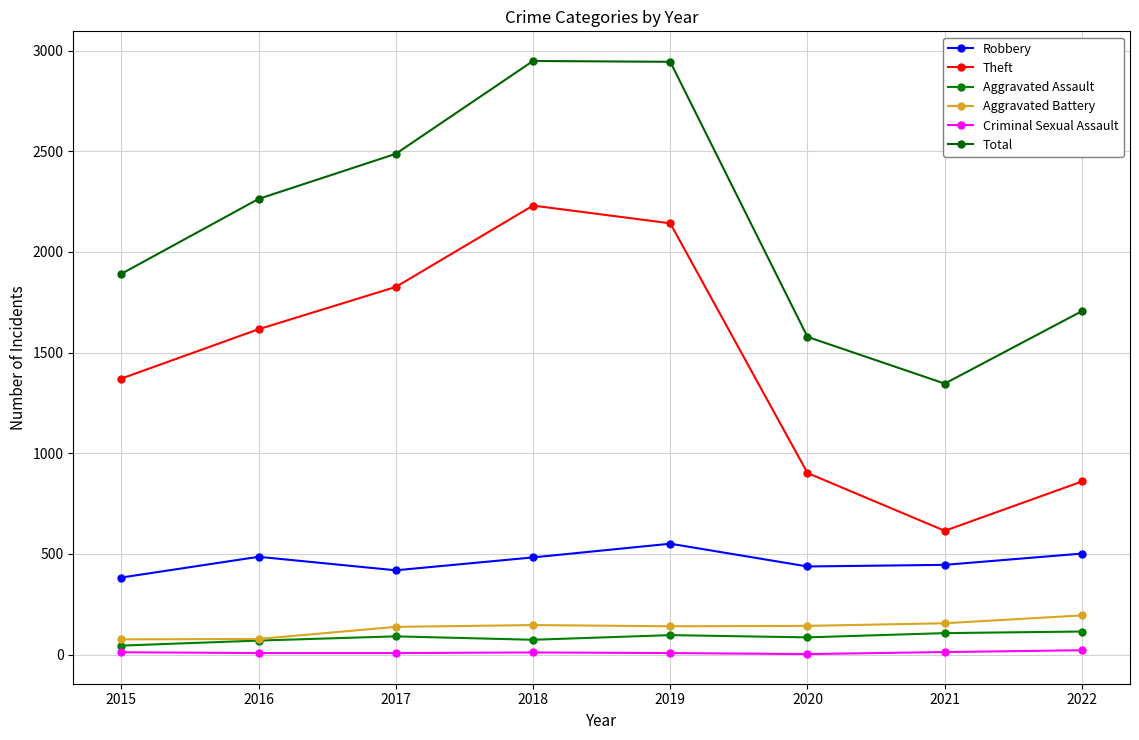

True or false: Aggravated Battery and Criminal Sexual Assault intersect in this chart.

False